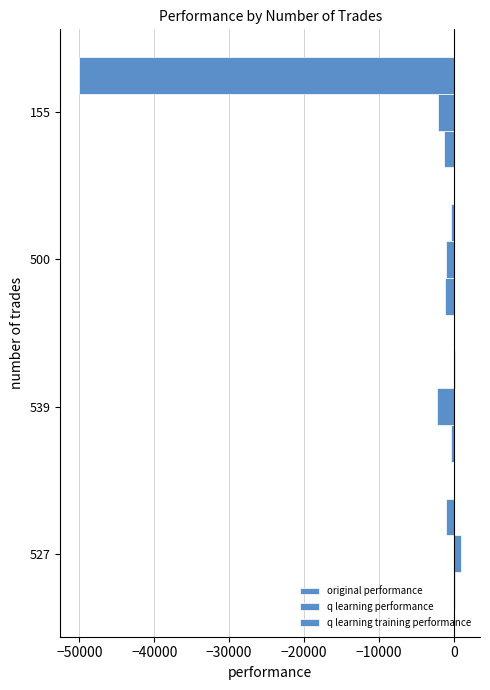

How many values in the q learning performance series are below -1023?

3